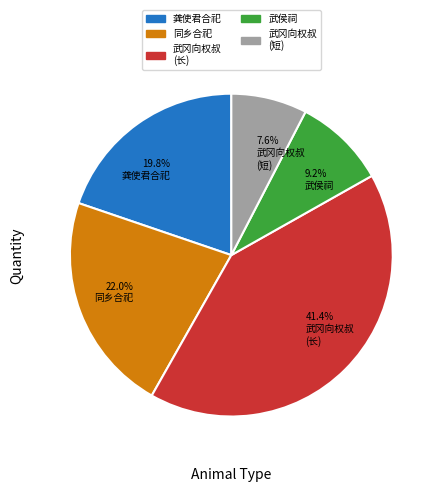

Is the sum of 7.6% 武冈向权叔 (短) and 22.0% 同乡合祀 greater than half?

No